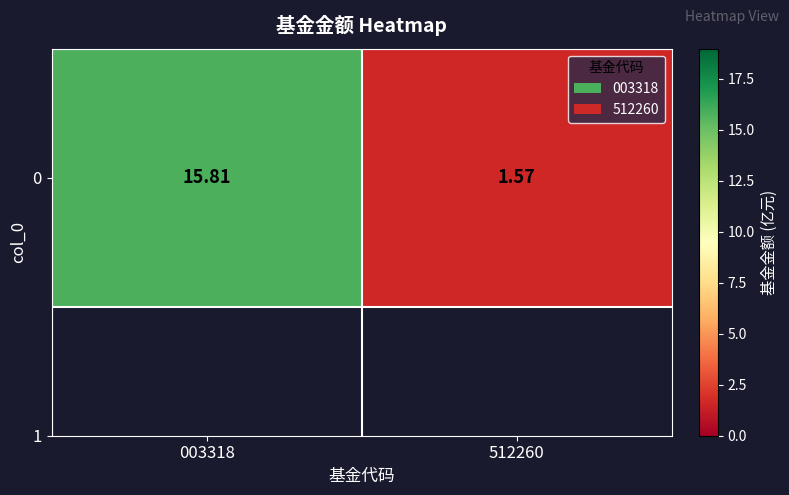

Rank the categories by value from lowest to highest.

512260, 003318